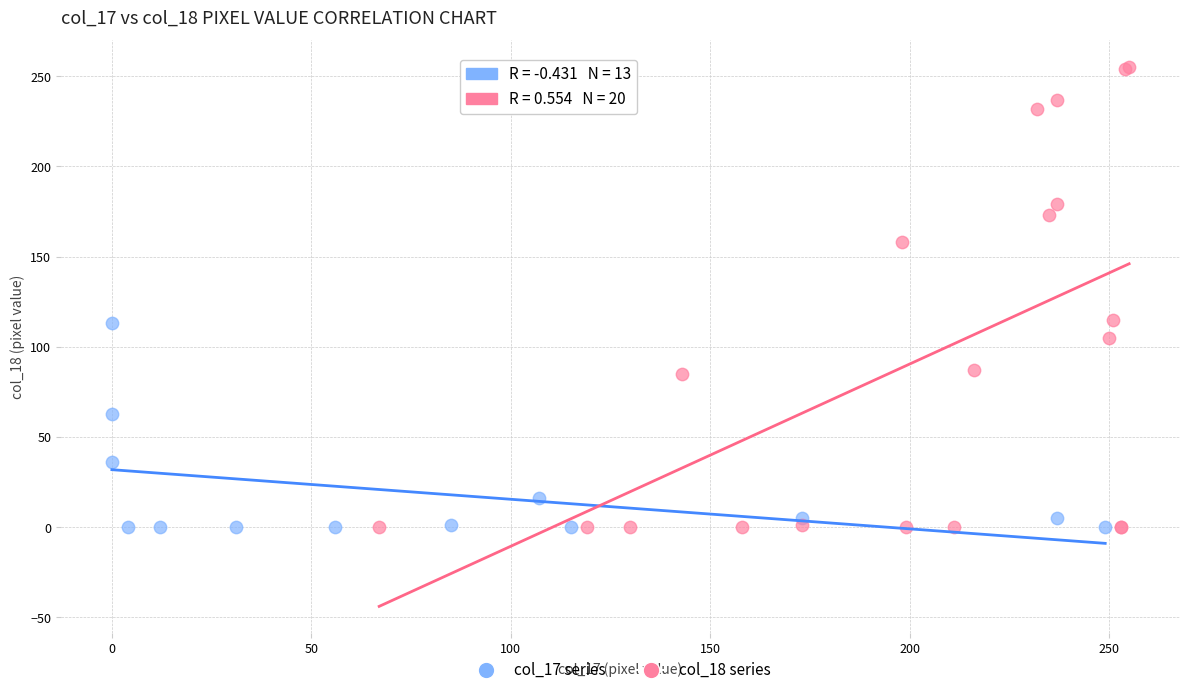

Which series contains the highest Y value?

col_18 series